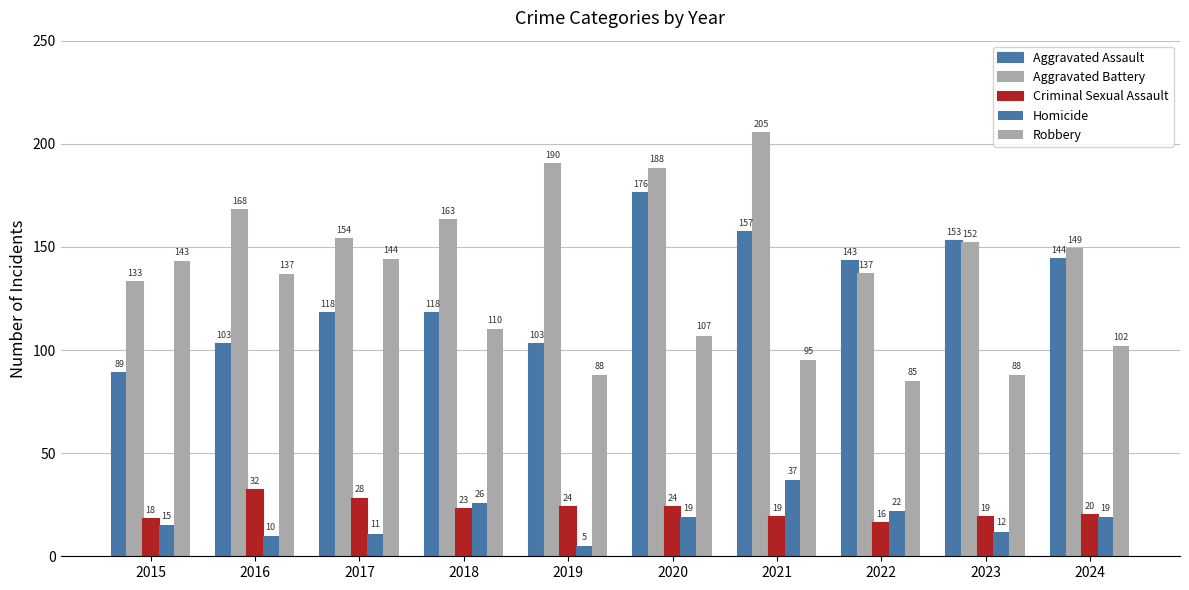

How many distinct data groups are displayed?

5